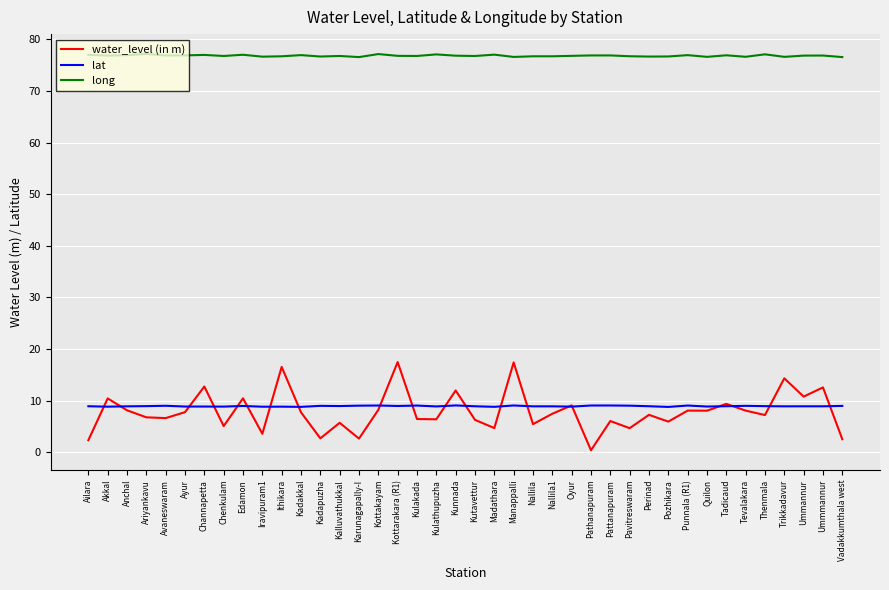

What position from the left is Perinad?

30